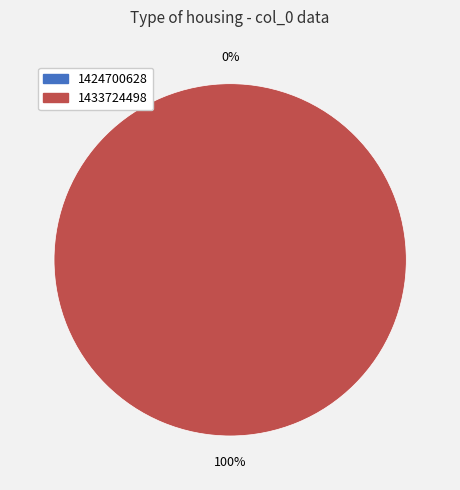

Does 1433724498 account for over 50% of the chart?

Yes